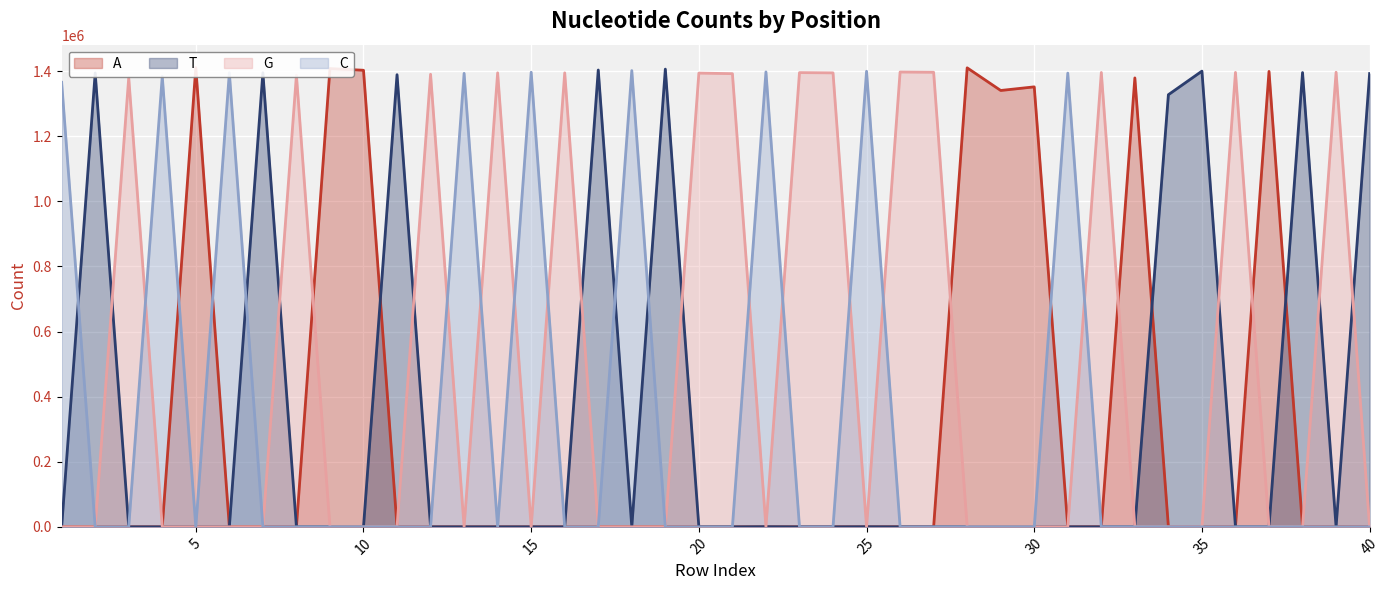

Between which two adjacent categories do C and A first intersect?

4 and 5